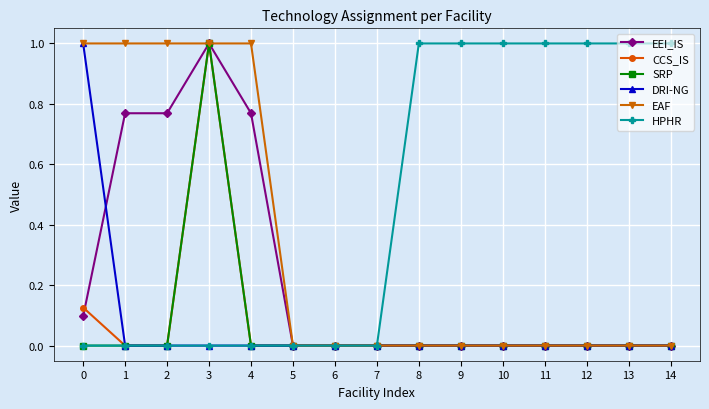

Count the CCS_IS values in the range 0 to 1.

15